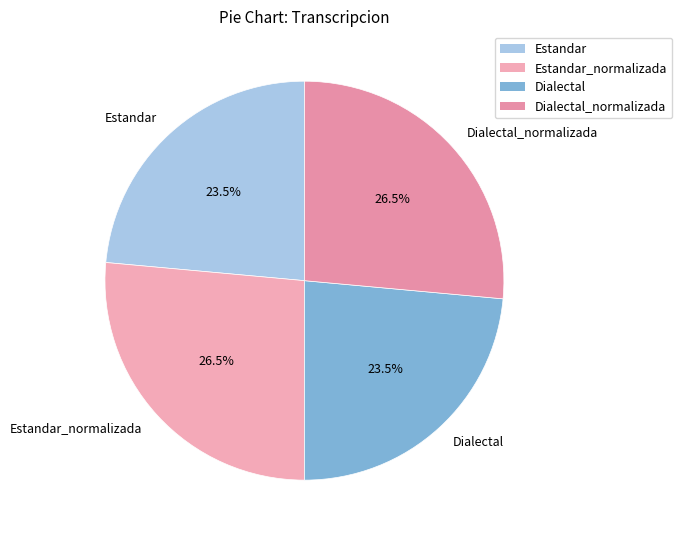

What is the ratio of the value at Estandar to the value at Dialectal?

1.0